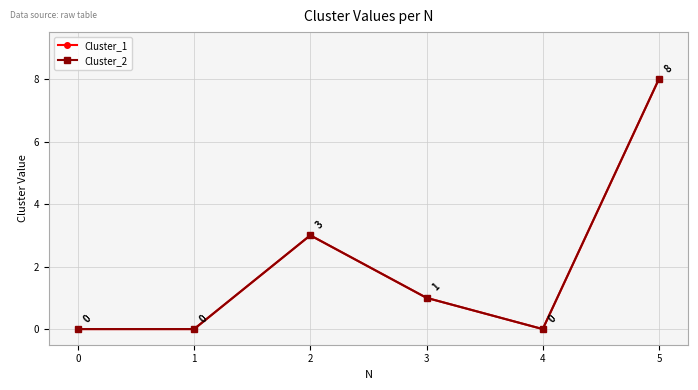

Is it true that Cluster_1 equals 0 at 1?

True